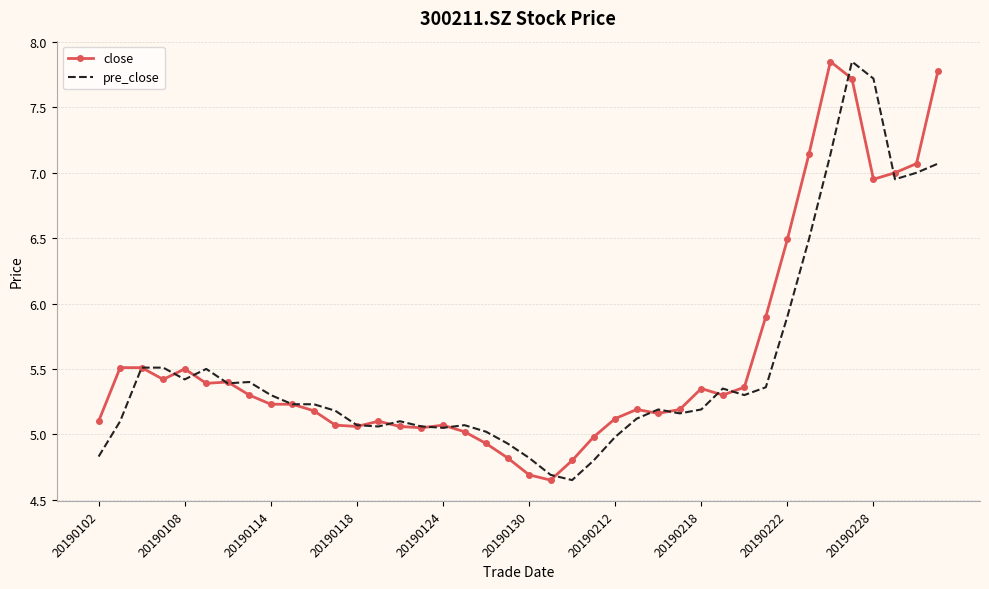

Which series ends up on top after the final intersection of close and pre_close?

close